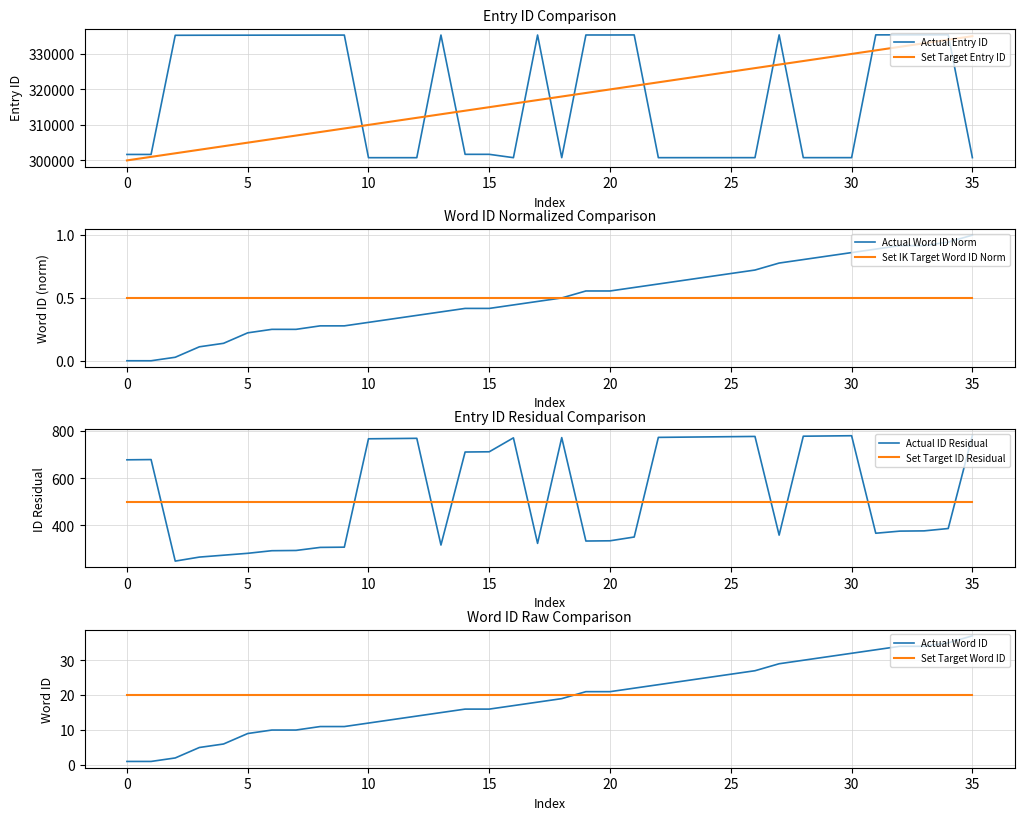

After their last crossing, which series has the higher values: Set Target Entry ID or Actual Entry ID?

Set Target Entry ID